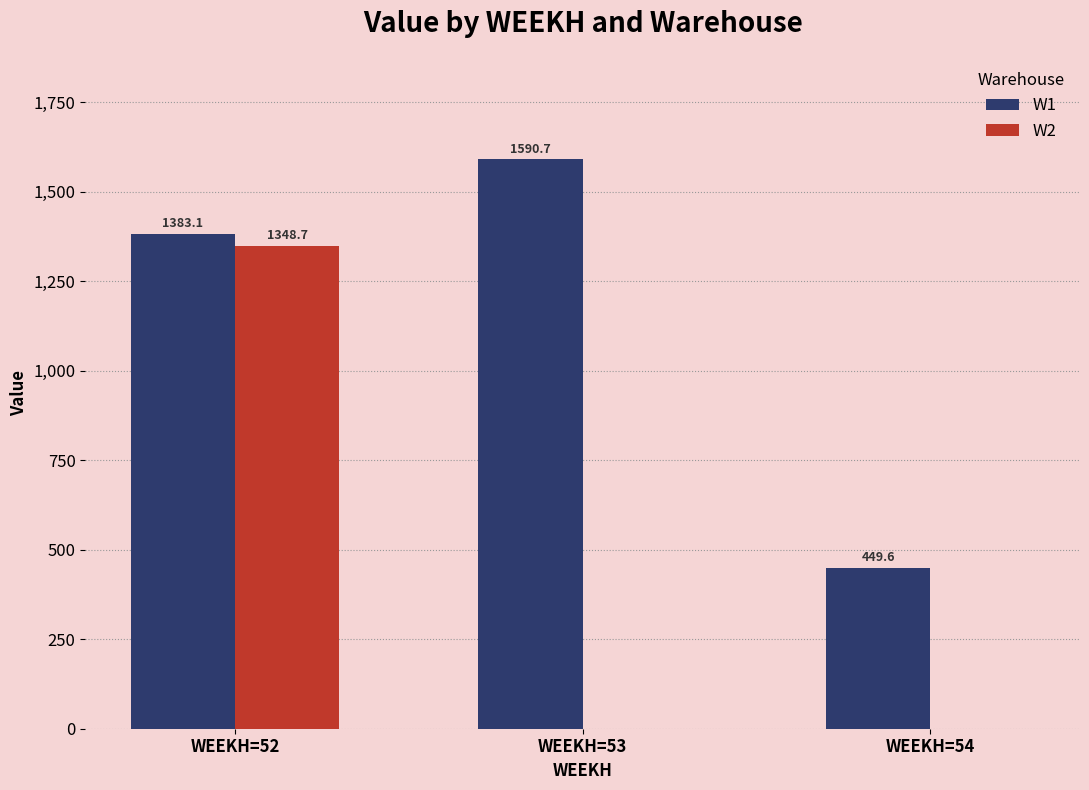

What is the average value of the W2 series?

449.6